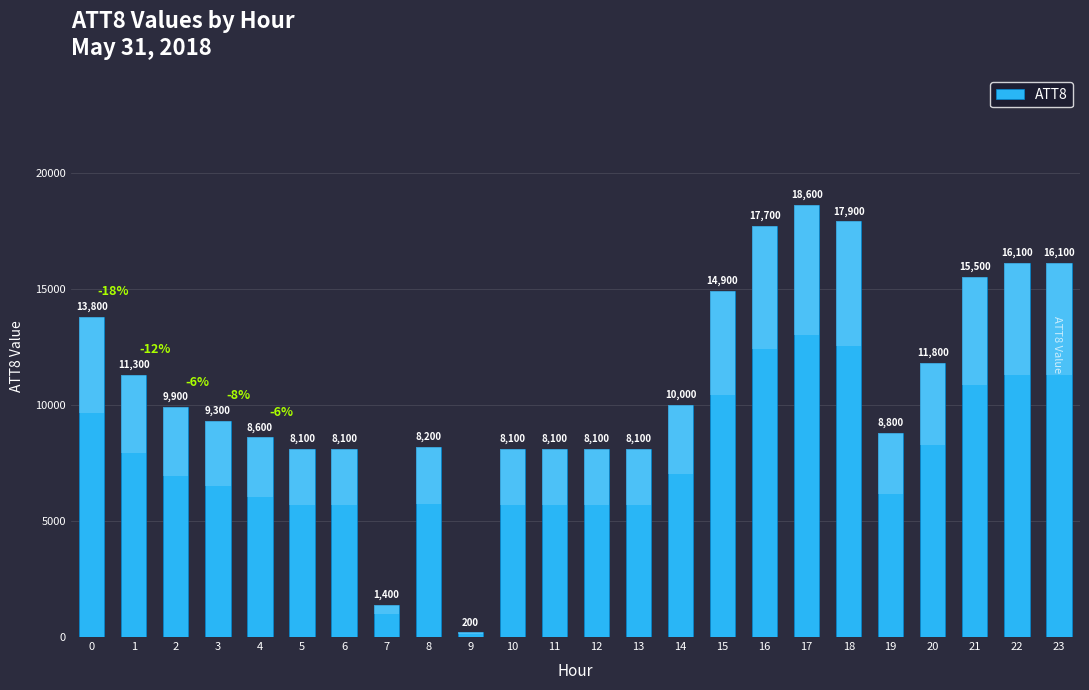

What is the value of the 8th bar from the left?

1400